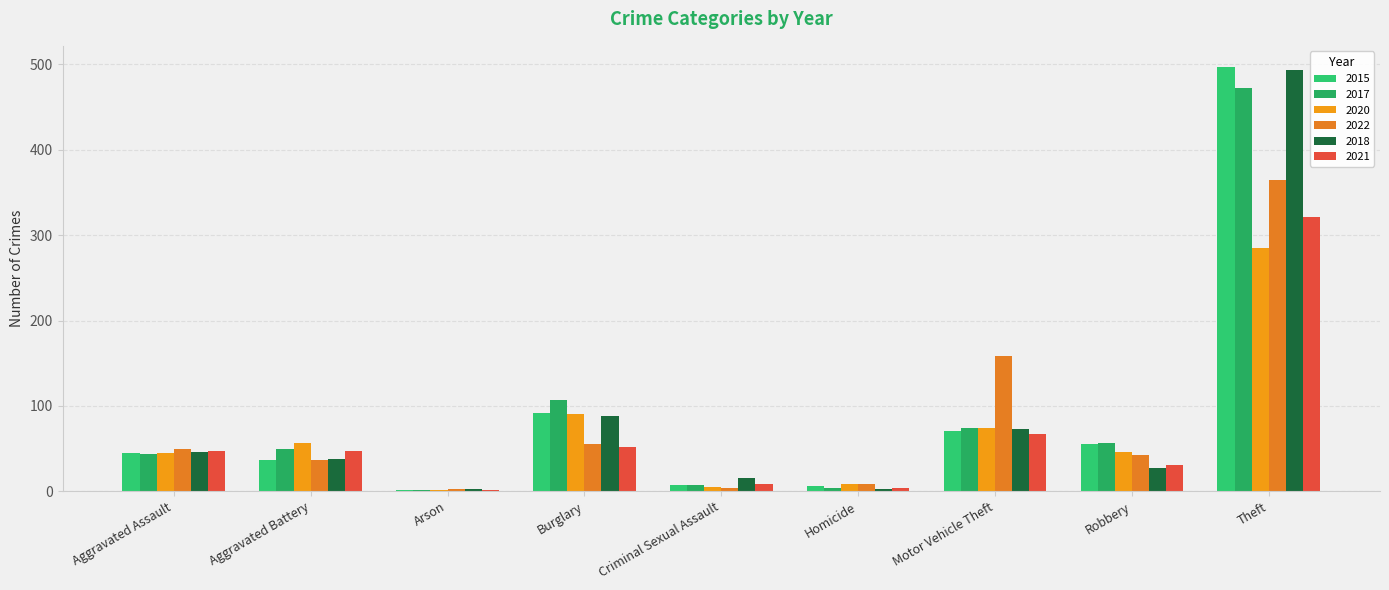

Count the number of data series in this chart.

6